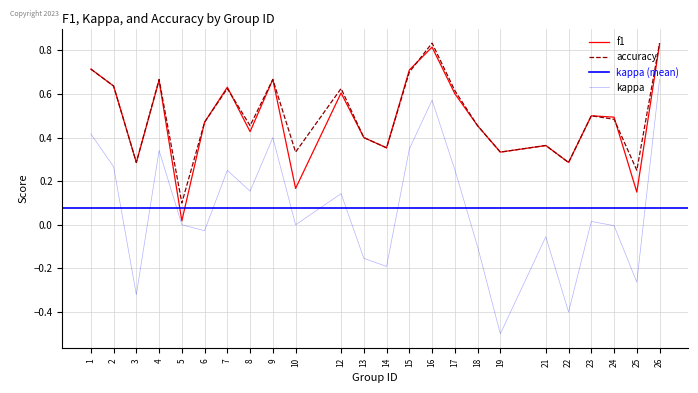

Which category has the highest value in the kappa series?

26